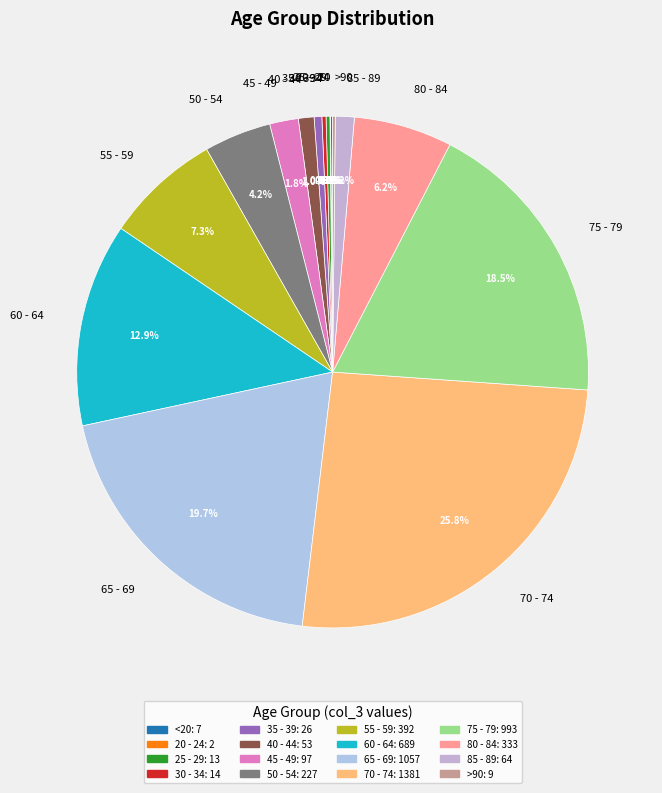

To the nearest percent, what percentage of the pie is 85 - 89?

1%